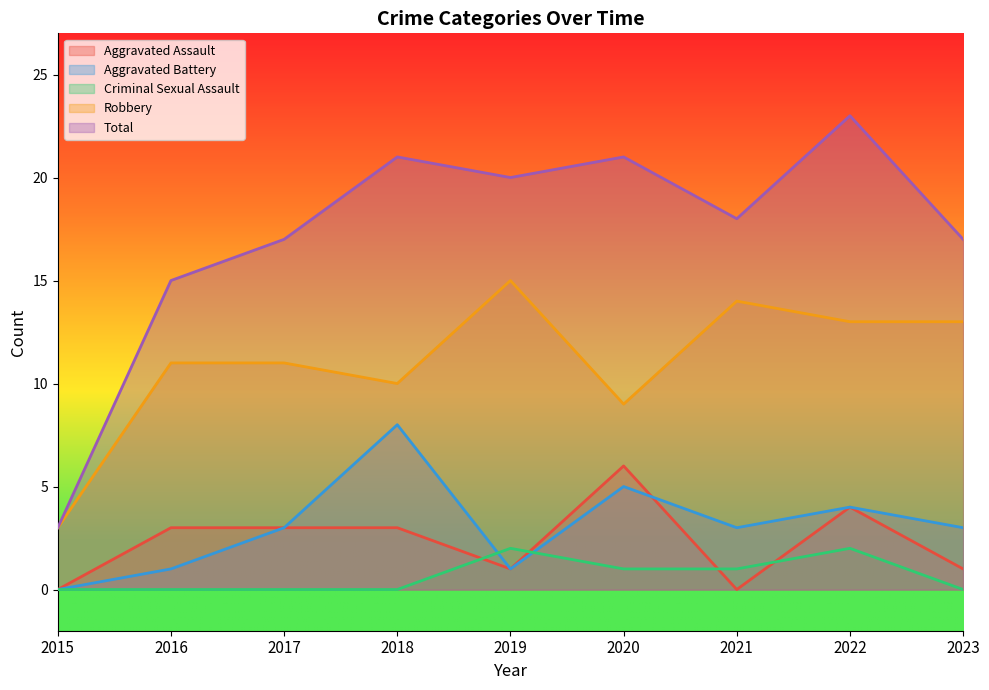

What is the greatest value displayed?

23